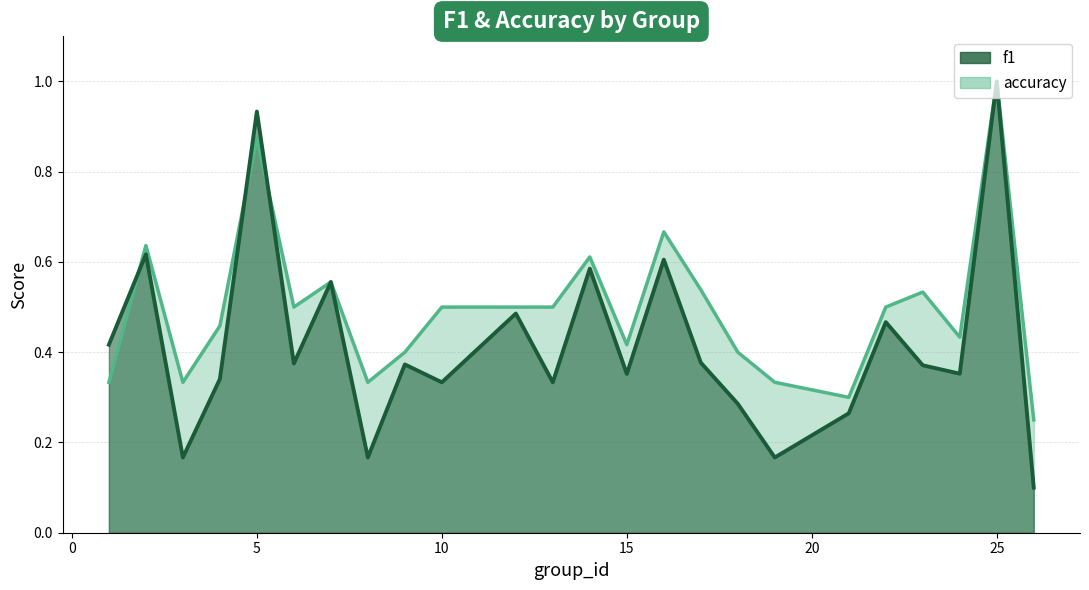

How many interior local peaks does the f1 series have?

9